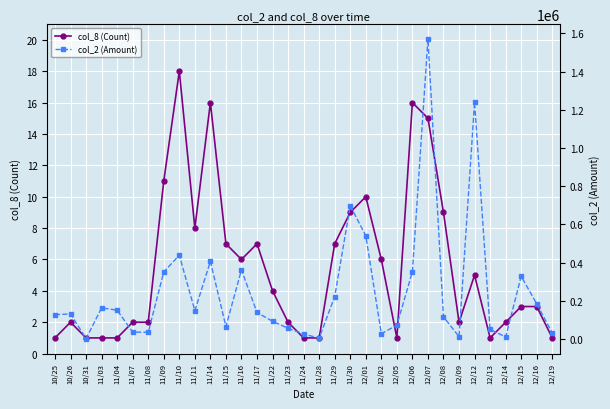

Reading left to right, extract all data points from this chart.

col_8 (Count): 10/25=1	10/26=2	10/31=1	11/03=1	11/04=1	11/07=2	11/08=2	11/09=11	11/10=18	11/11=8	11/14=16	11/15=7	11/16=6	11/17=7	11/22=4	11/23=2	11/24=1	11/28=1	11/29=7	11/30=9	12/01=10	12/02=6	12/05=1	12/06=16	12/07=15	12/08=9	12/09=2	12/12=5	12/13=1	12/14=2	12/15=3	12/16=3	12/19=1
col_2 (Amount): 10/25=127800	10/26=131250	10/31=2080	11/03=163000	11/04=151000	11/07=36080	11/08=34980	11/09=351340	11/10=438690	11/11=148580	11/14=406450	11/15=65290	11/16=362200	11/17=139050	11/22=92900	11/23=56200	11/24=26200	11/28=4800	11/29=222370	11/30=697440	12/01=541010	12/02=28010	12/05=72500	12/06=352310	12/07=1570320	12/08=116490	12/09=12390	12/12=1240780	12/13=50400	12/14=10700	12/15=328600	12/16=184020	12/19=31600